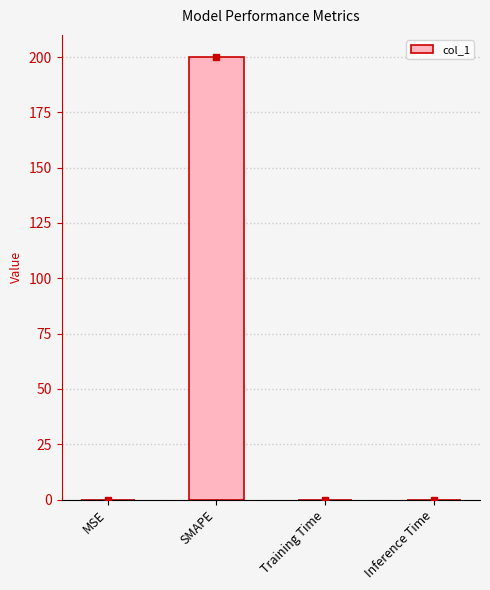

Which has a higher value, Training Time or SMAPE?

SMAPE